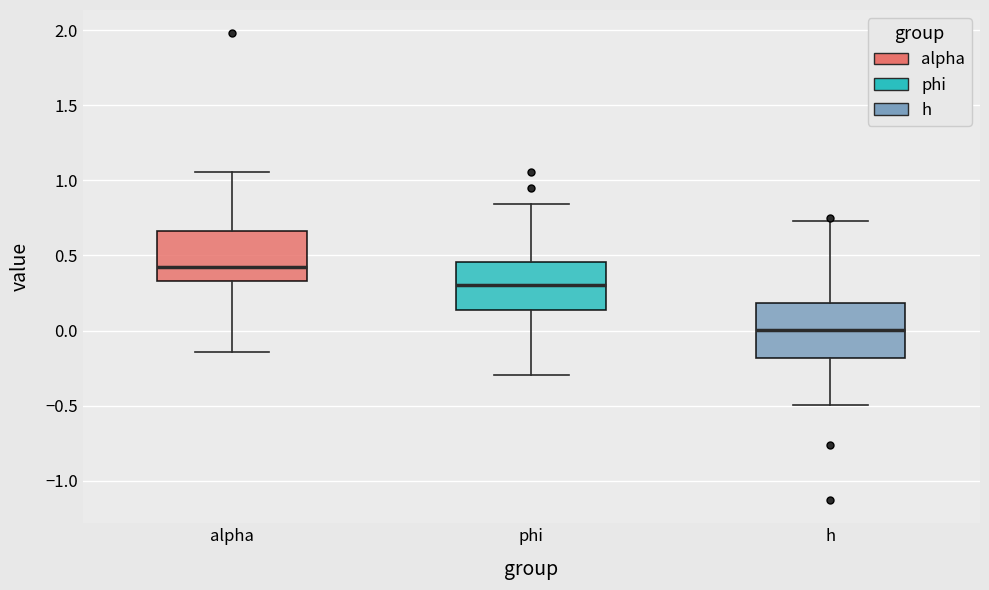

Which box's median line is the highest?

alpha